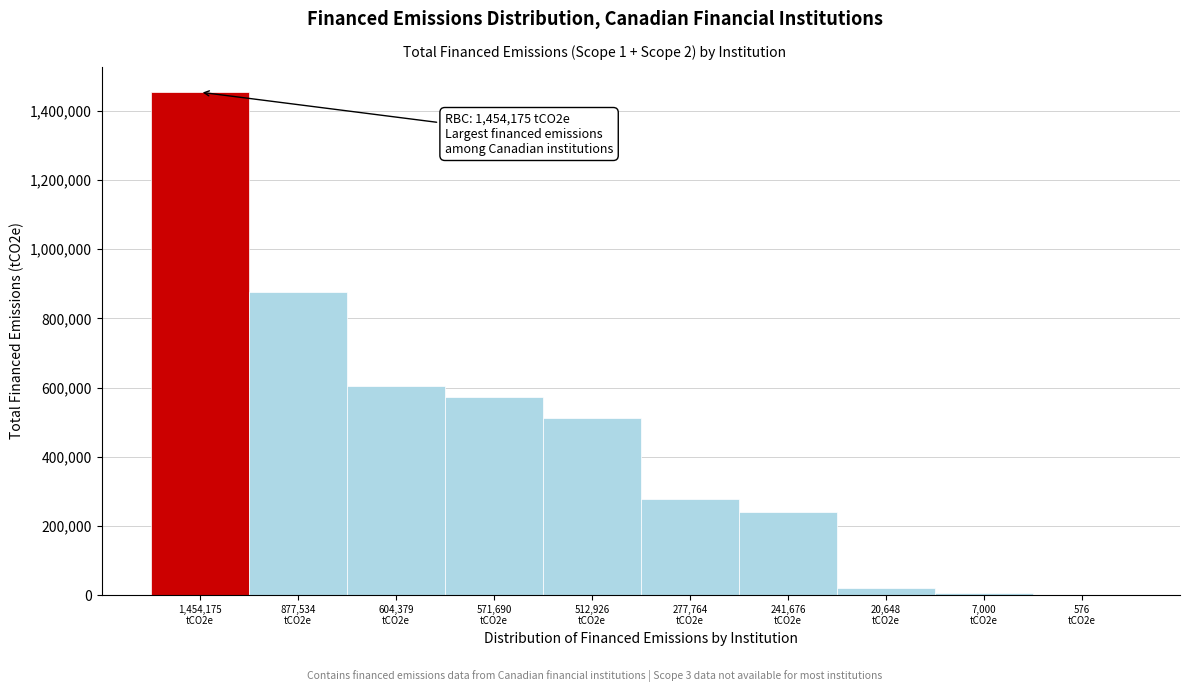

What is the greatest value displayed?

1454175.0